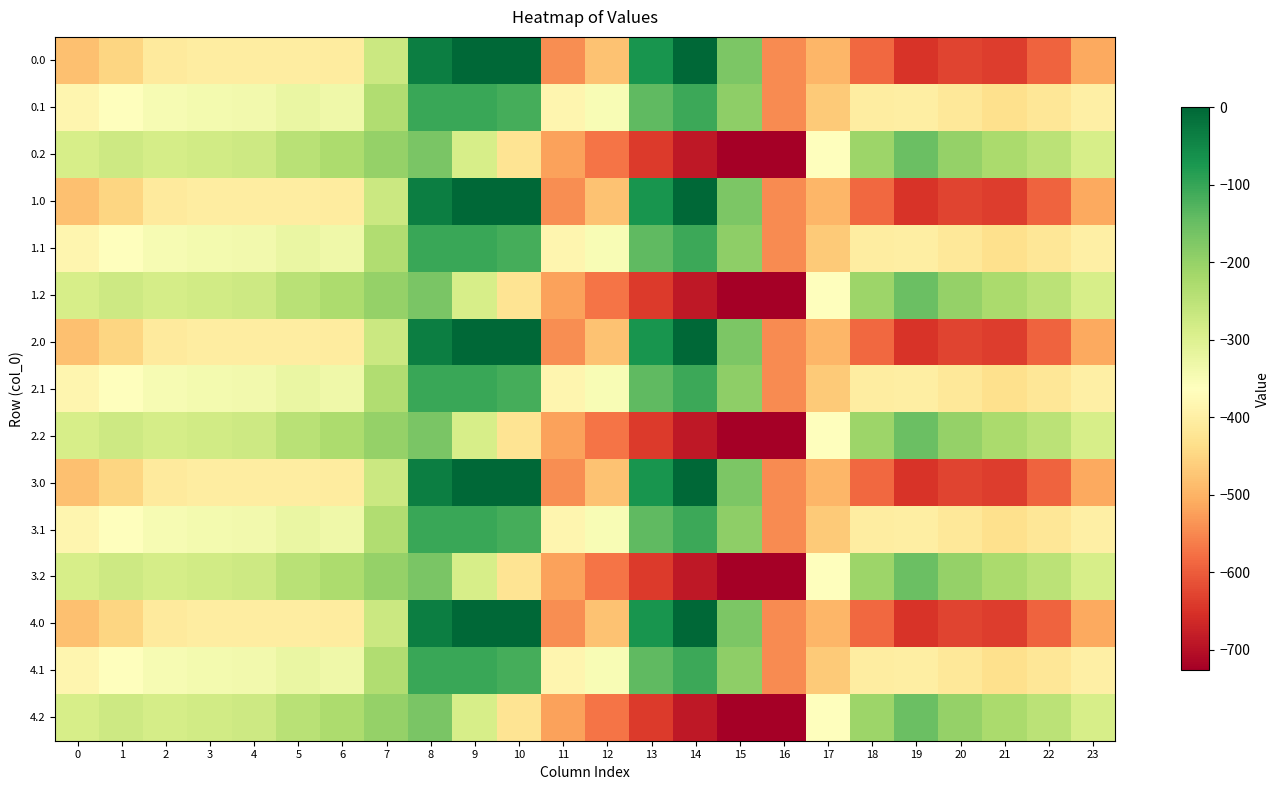

What is the total value across all series at 15?

-5445.1